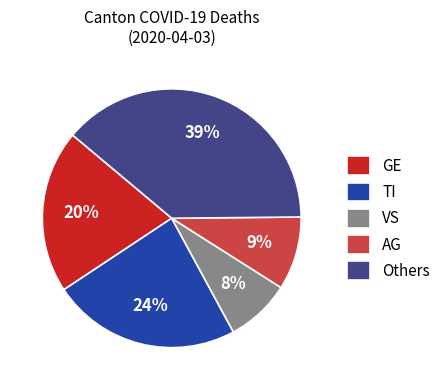

What is the largest slice in the pie chart?

Others